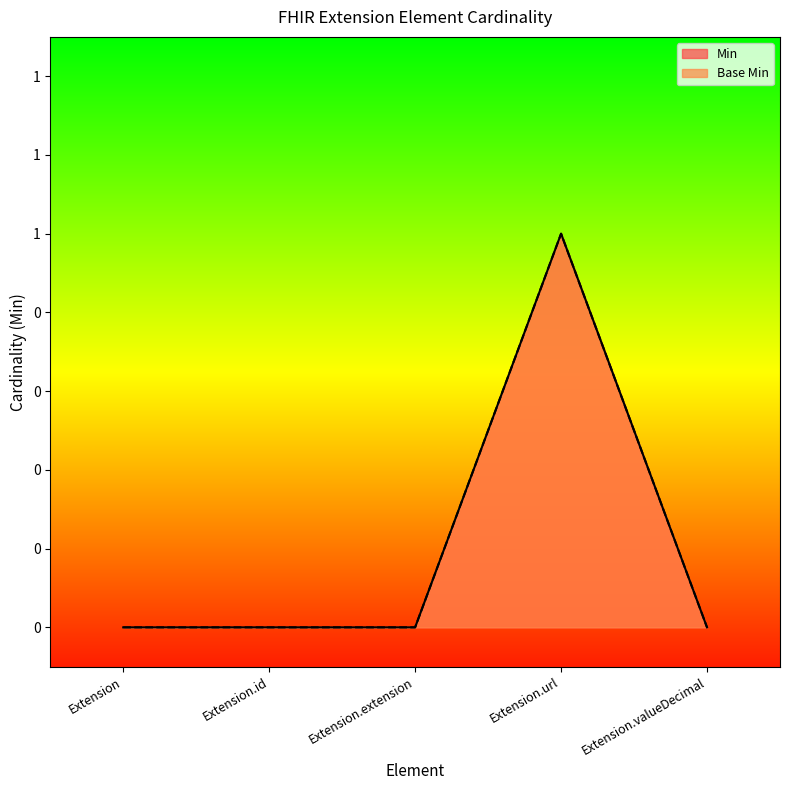

List the labels in order of Base Min value, smallest first.

Extension, Extension.id, Extension.extension, Extension.valueDecimal, Extension.url